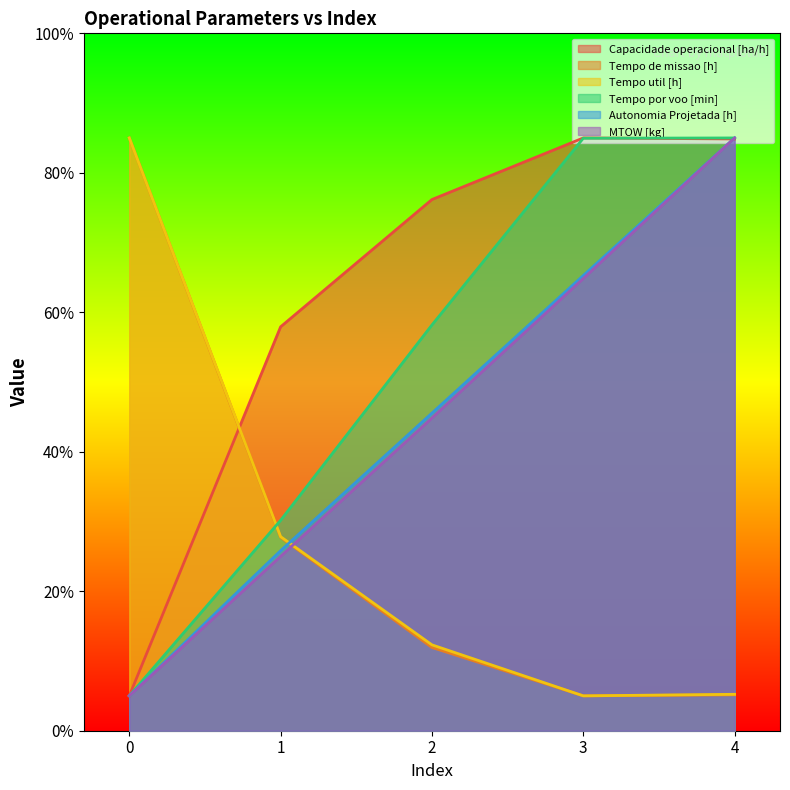

How many series are shown in this chart?

6